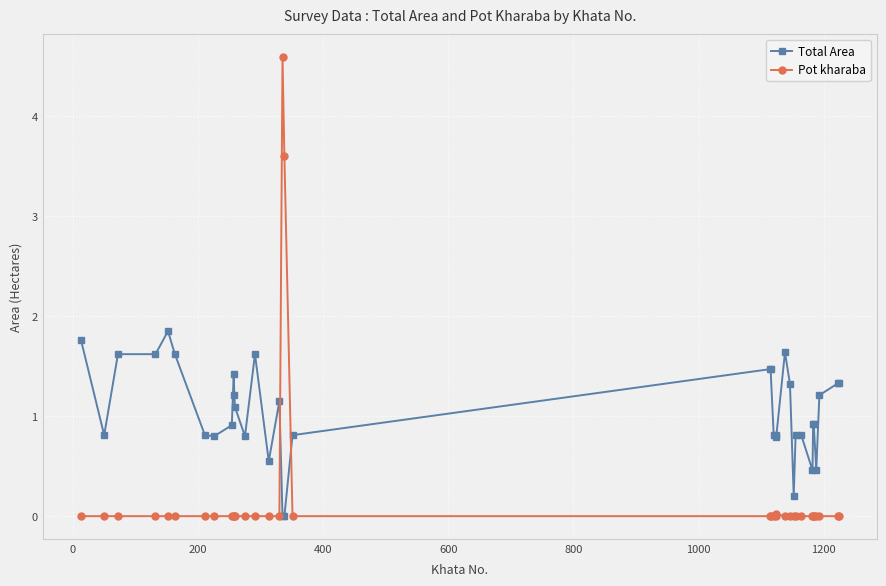

How many distinct data groups are displayed?

2